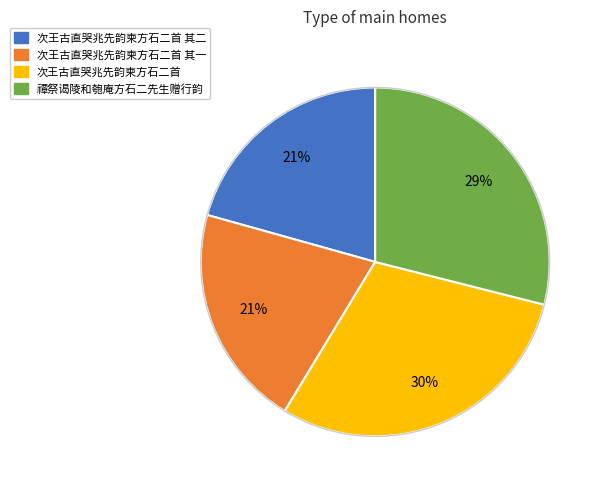

Does any single category account for the majority?

No